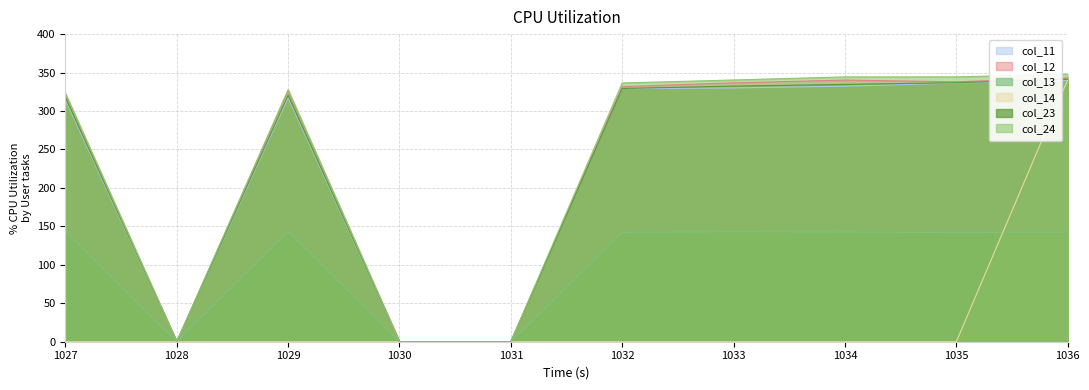

Which series has the largest range (max minus min)?

col_24